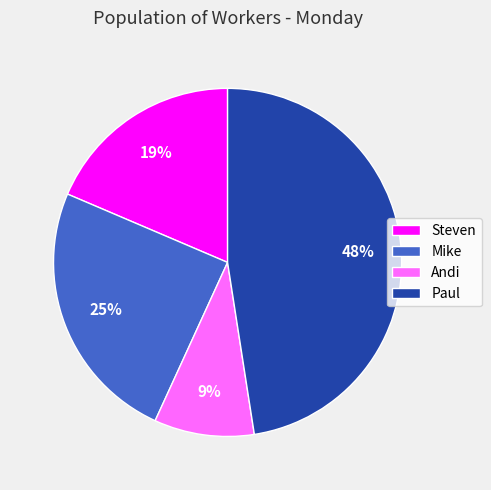

True or false: Andi accounts for 9% of the total.

True